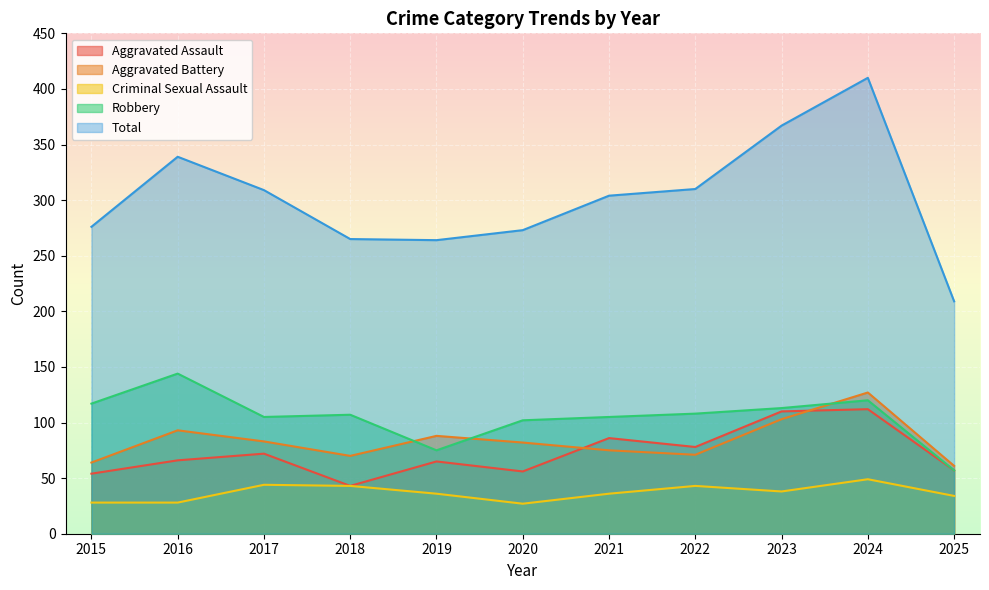

Reading right to left, transcribe all the data shown in this chart.

Aggravated Assault: 2025=57	2024=112	2023=110	2022=78	2021=86	2020=56	2019=65	2018=43	2017=72	2016=66	2015=54
Aggravated Battery: 2025=61	2024=127	2023=103	2022=71	2021=75	2020=82	2019=88	2018=70	2017=83	2016=93	2015=64
Criminal Sexual Assault: 2025=34	2024=49	2023=38	2022=43	2021=36	2020=27	2019=36	2018=43	2017=44	2016=28	2015=28
Robbery: 2025=57	2024=120	2023=113	2022=108	2021=105	2020=102	2019=75	2018=107	2017=105	2016=144	2015=117
Total: 2025=209	2024=410	2023=367	2022=310	2021=304	2020=273	2019=264	2018=265	2017=309	2016=339	2015=276